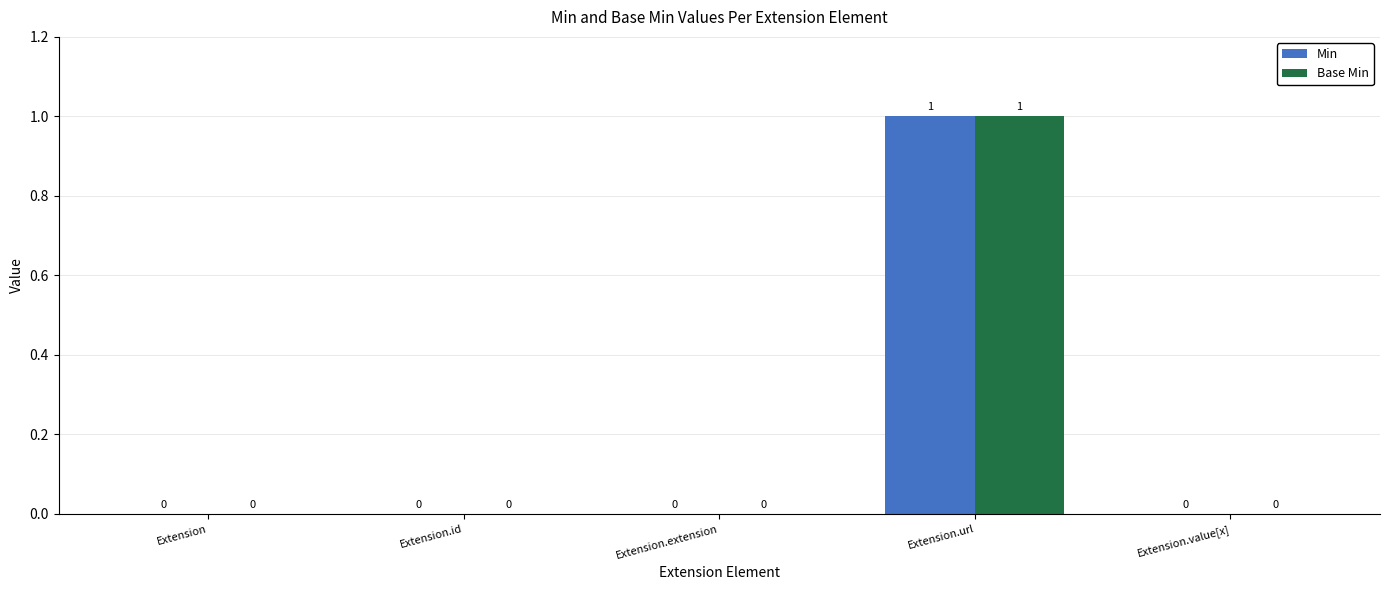

Count the Min values in the range 0 to 1.

5